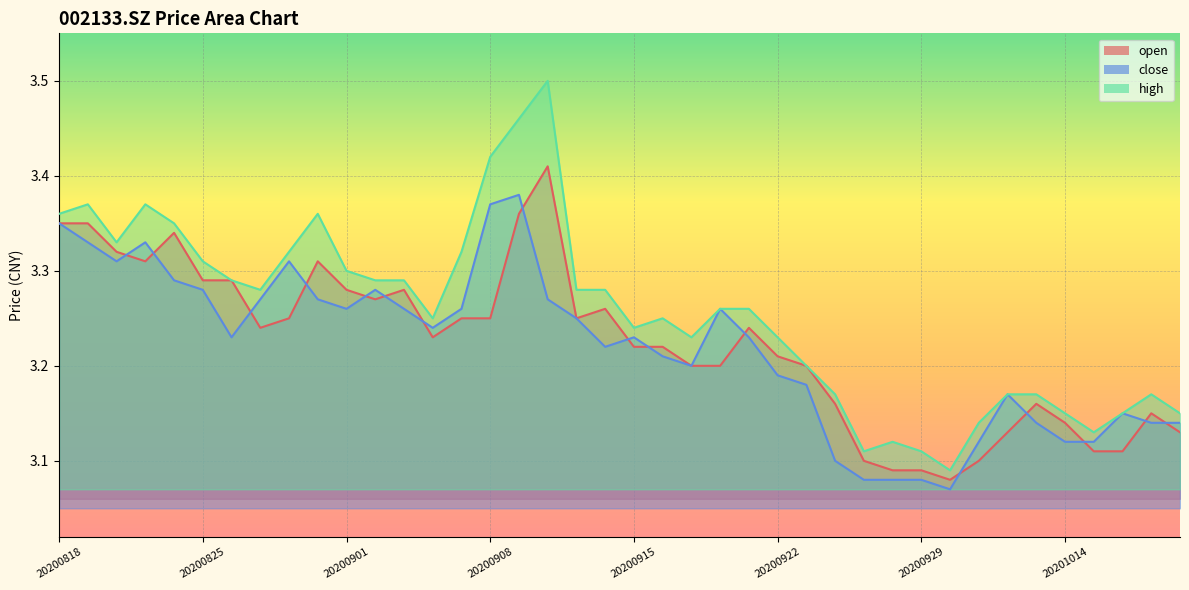

How many close values are between 3 and 4?

40